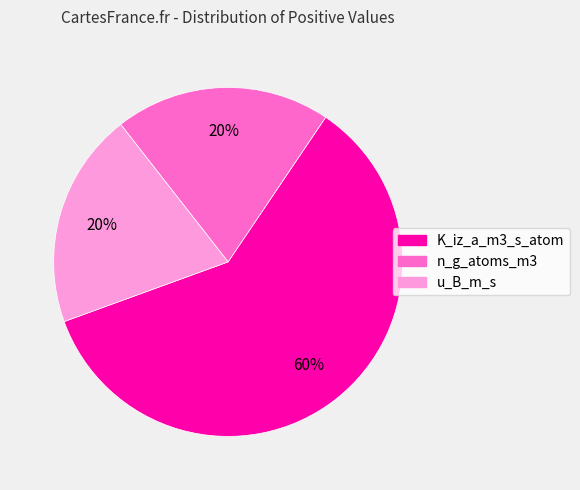

Which category accounts for the majority?

K_iz_a_m3_s_atom